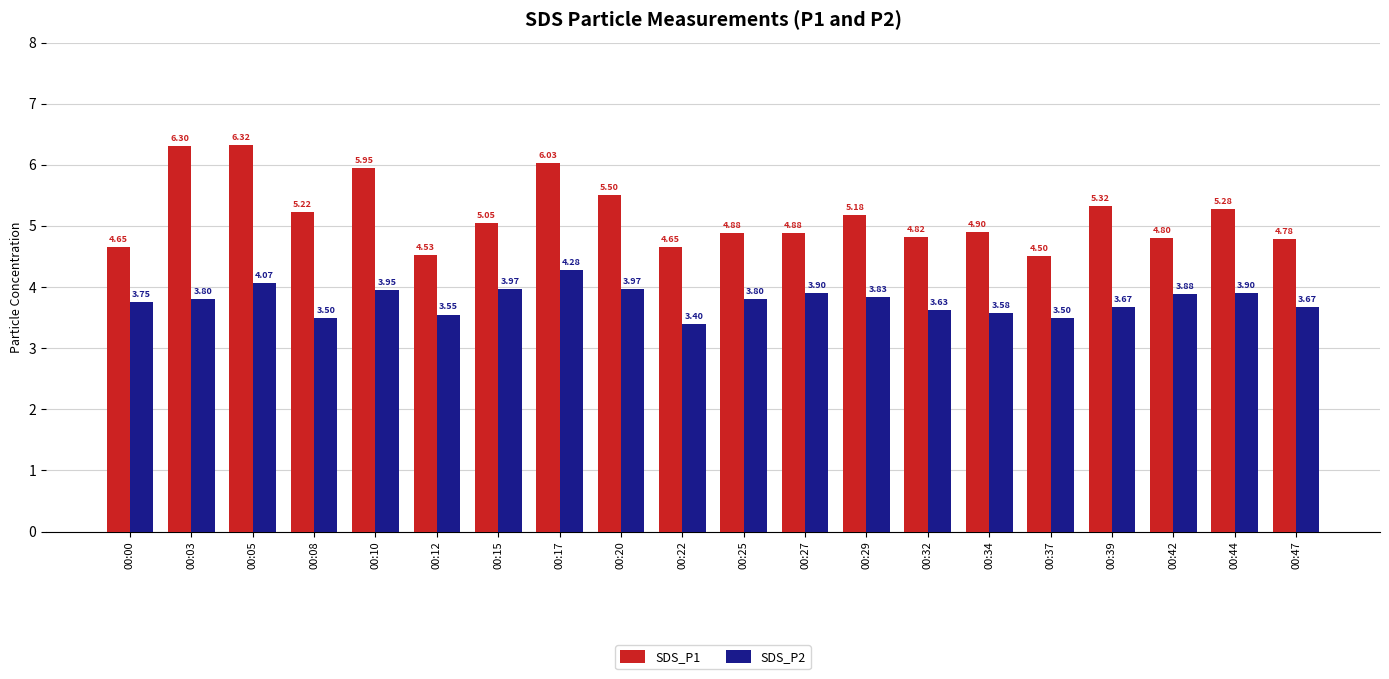

What is the difference between the second highest and minimum values in the SDS_P2 series?

0.7